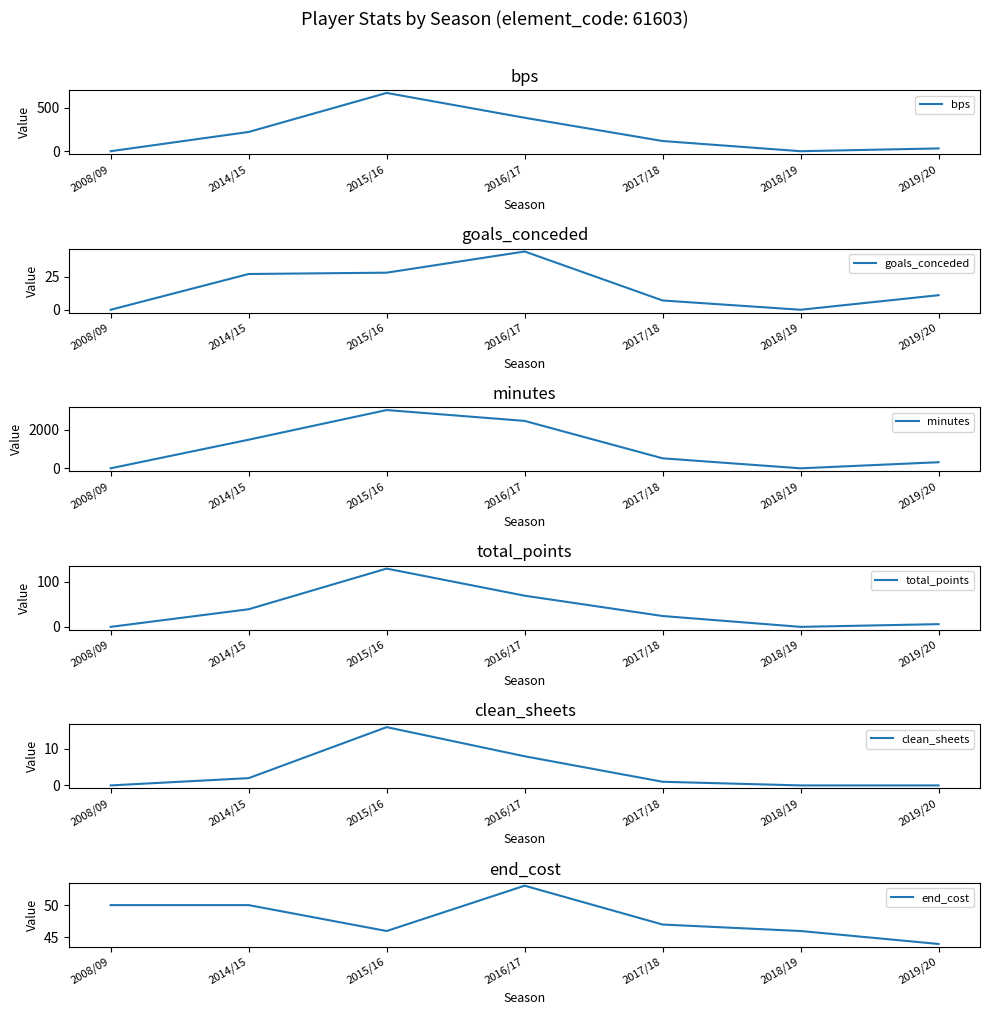

True or false: bps and goals_conceded intersect in this chart.

False